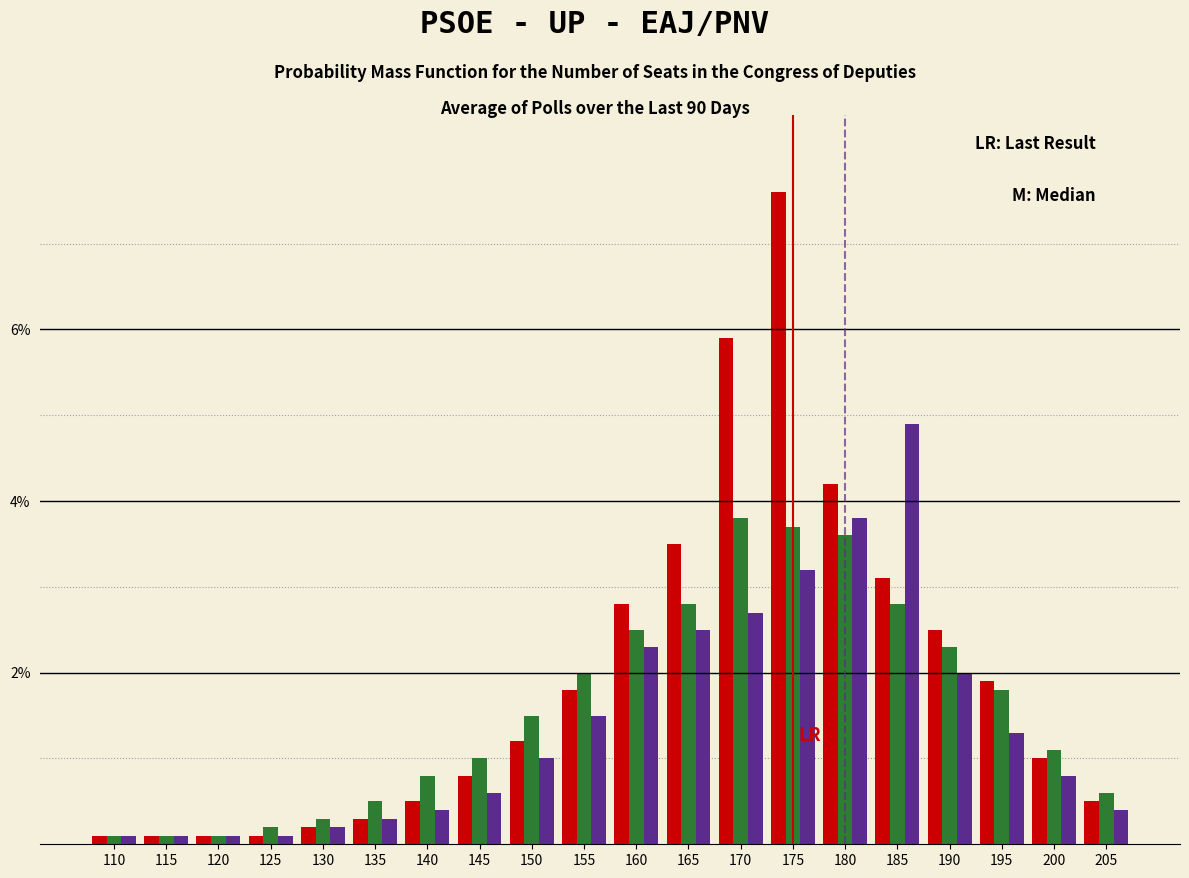

Which label corresponds to the largest value in the chart?

175